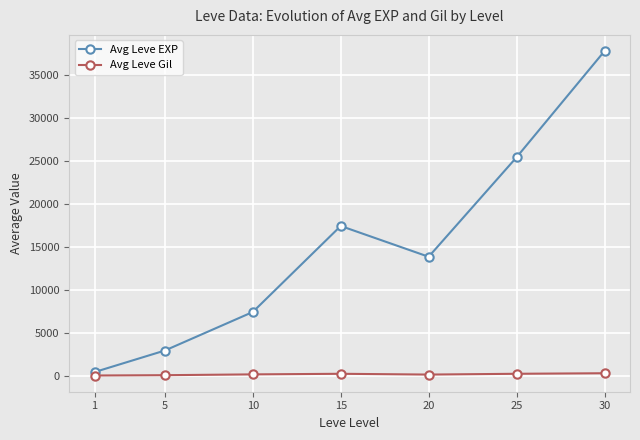

At which label is Avg Leve EXP closest to 19112?

15